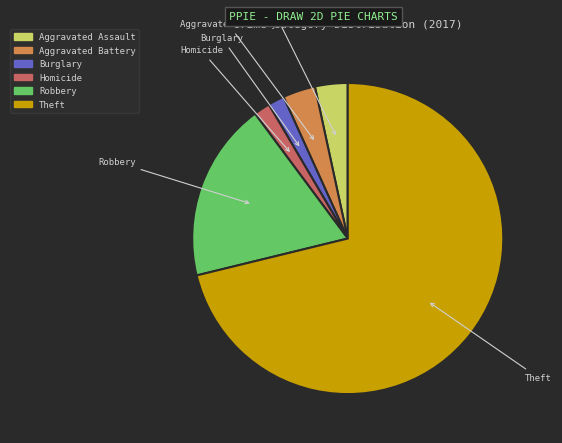

Does any single category account for the majority?

Yes